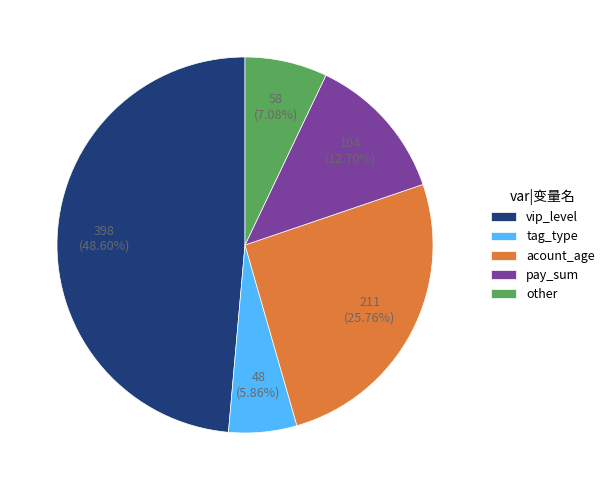

Is there a majority slice in this chart?

No